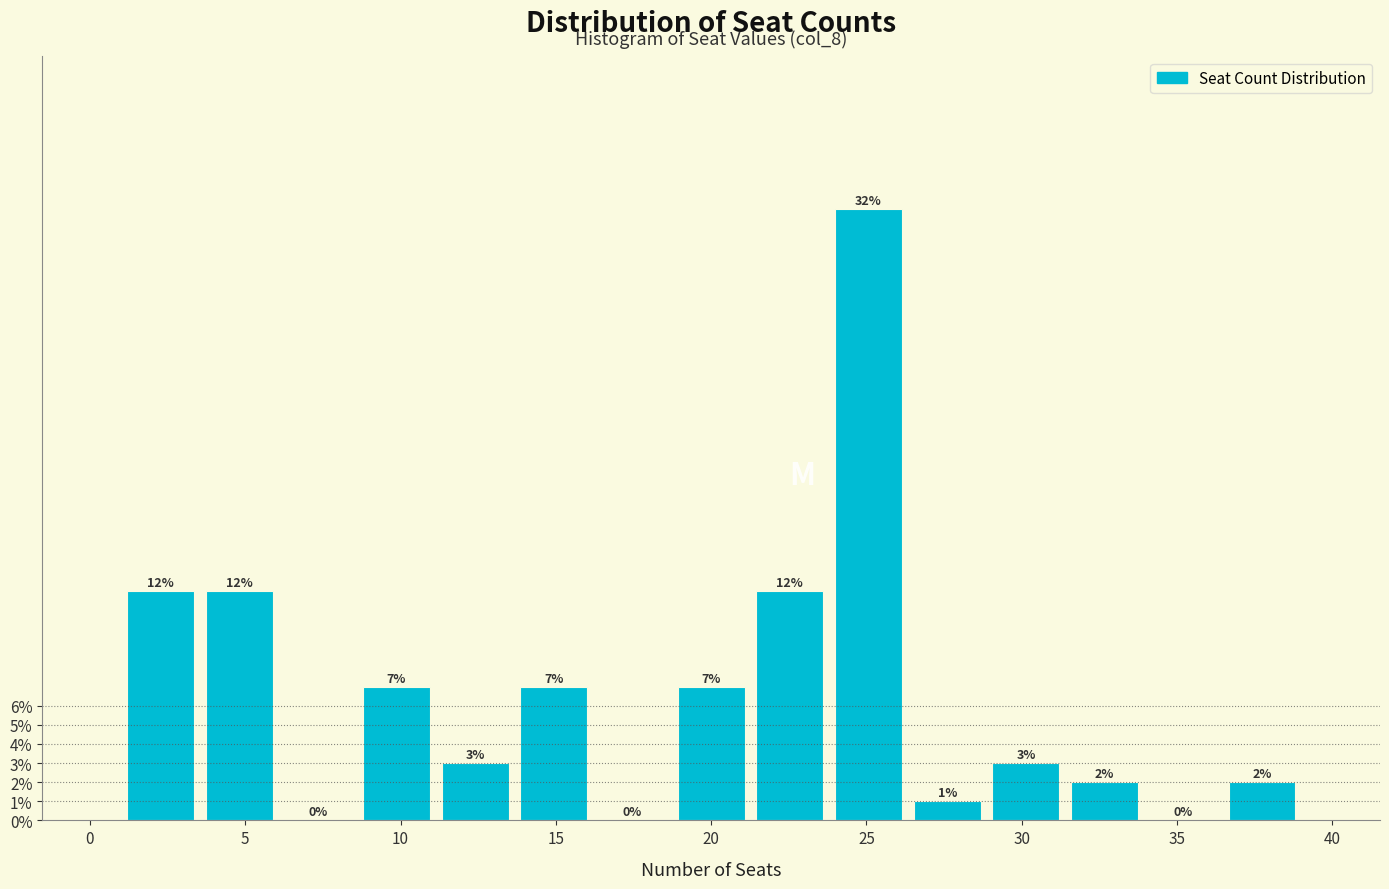

Reading left to right, transcribe this chart: for each bar, give the range it covers on the x-axis and its height. The bar edges are not printed on the chart, so give them approximately, as read against the axis.

1.0 to 3.5: 12
3.5 to 6.0: 12
6.0 to 8.5: 0
8.5 to 11.0: 7
11.0 to 13.5: 3
13.5 to 16.0: 7
16.0 to 18.5: 0
18.5 to 21.5: 7
21.5 to 24.0: 12
24.0 to 26.5: 32
26.5 to 29.0: 1
29.0 to 31.5: 3
31.5 to 34.0: 2
34.0 to 36.5: 0
36.5 to 39.0: 2